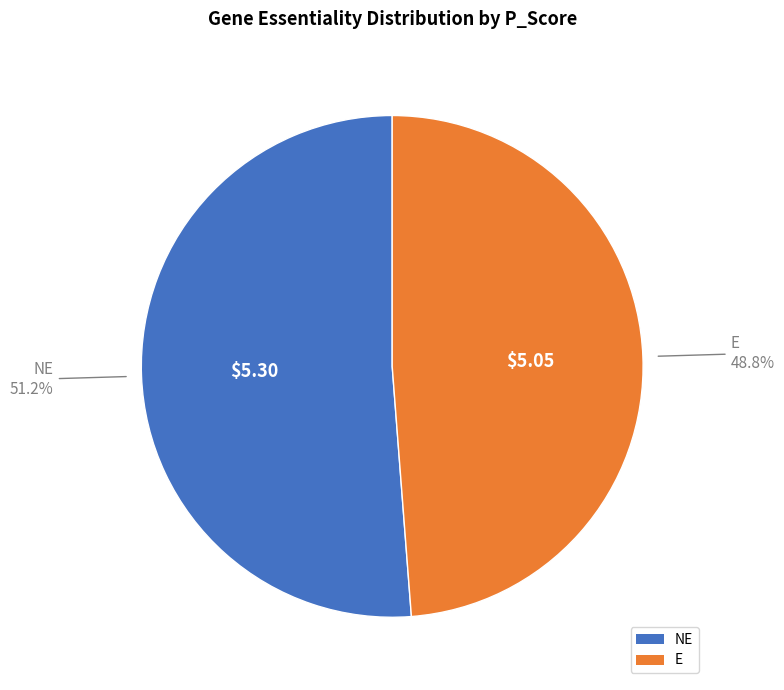

Does NE account for over 50% of the chart?

Yes